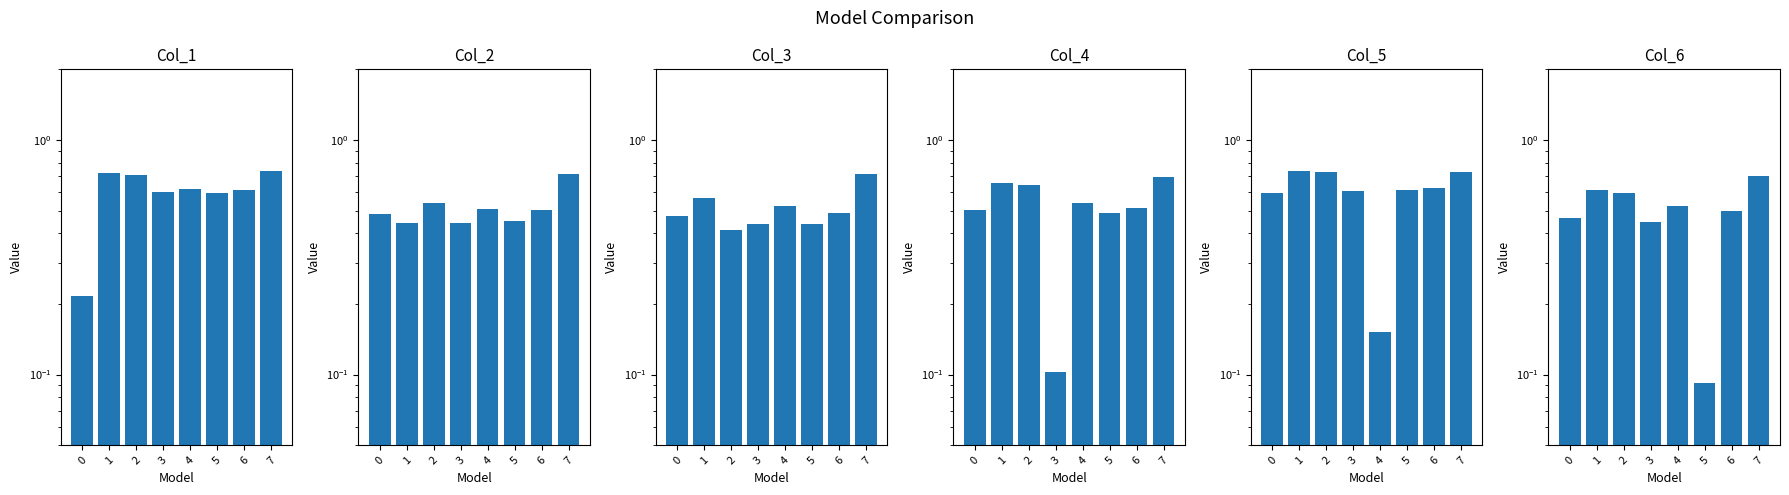

Count the number of data series in this chart.

6